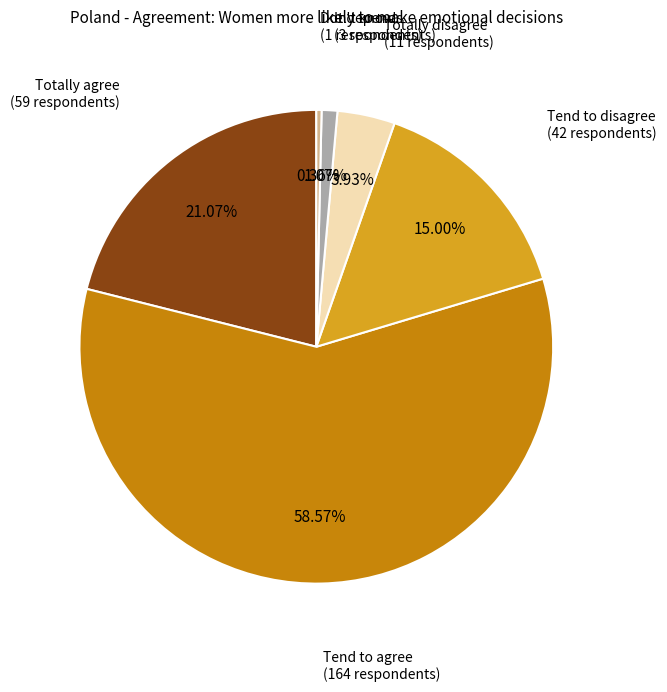

Is there a majority slice in this chart?

Yes